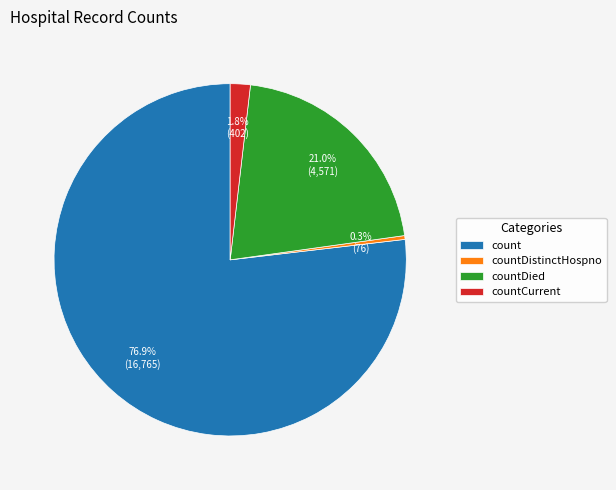

Is there a majority slice in this chart?

Yes